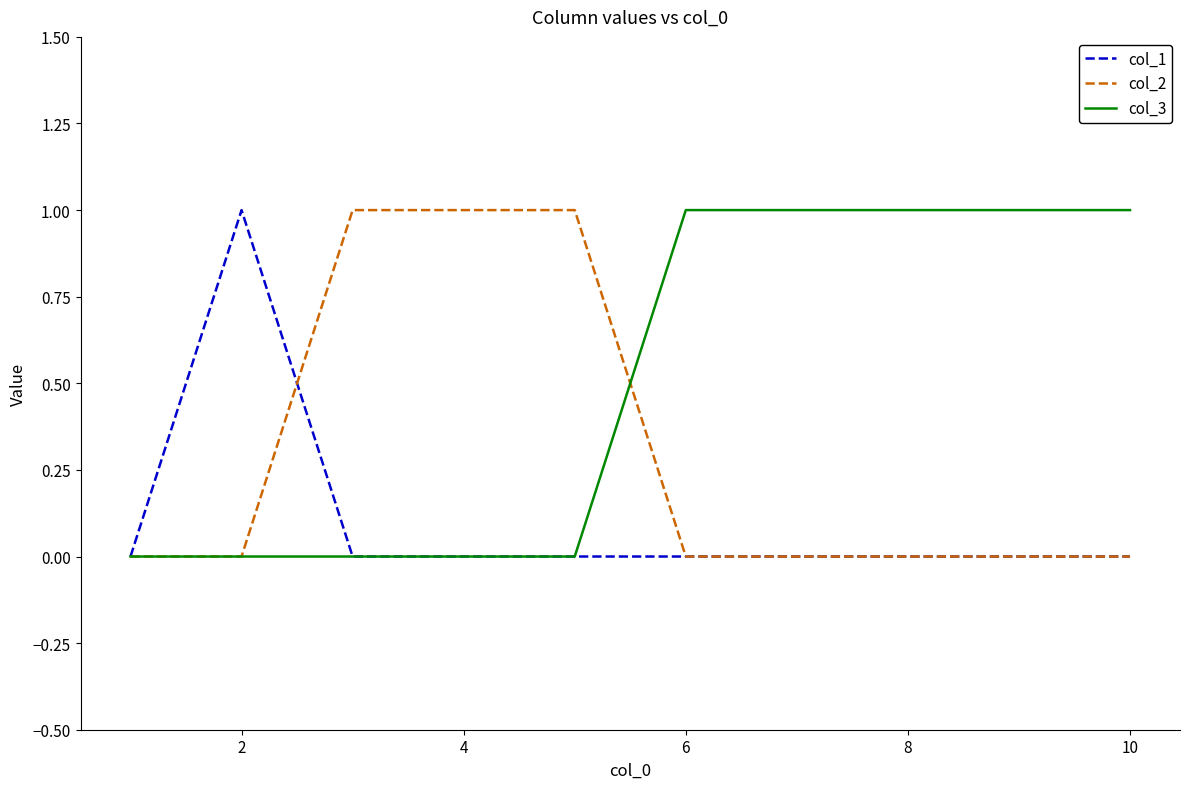

How many col_3 values are between 0 and 1?

10